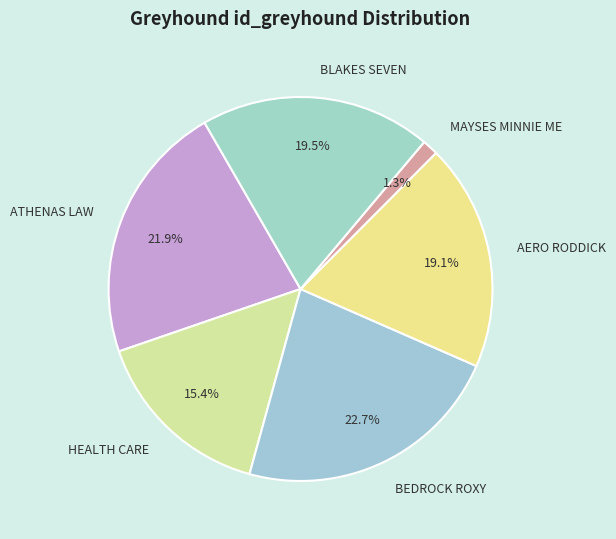

Which slice is the smallest?

MAYSES MINNIE ME